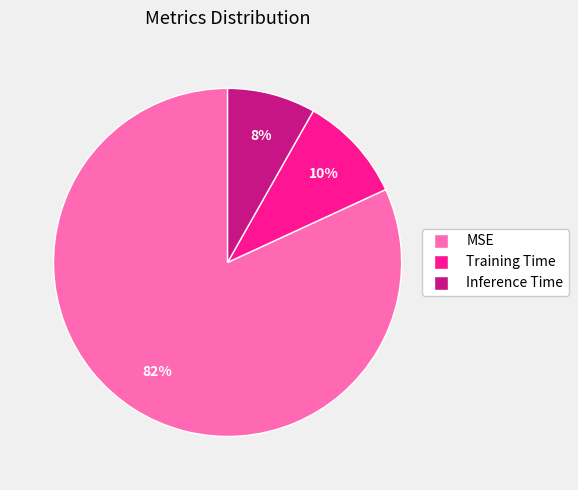

How many slices are in this pie chart?

3